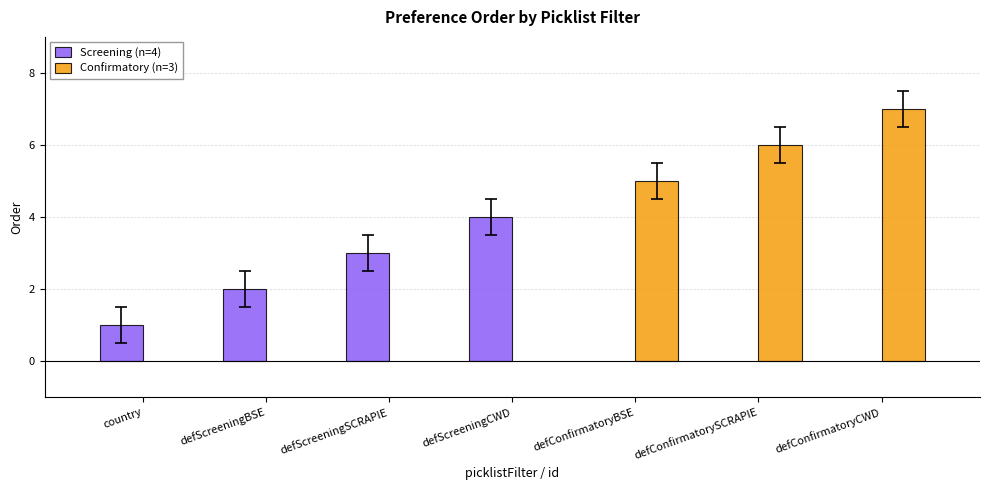

True or false: the data shows 4 at CWD.

True